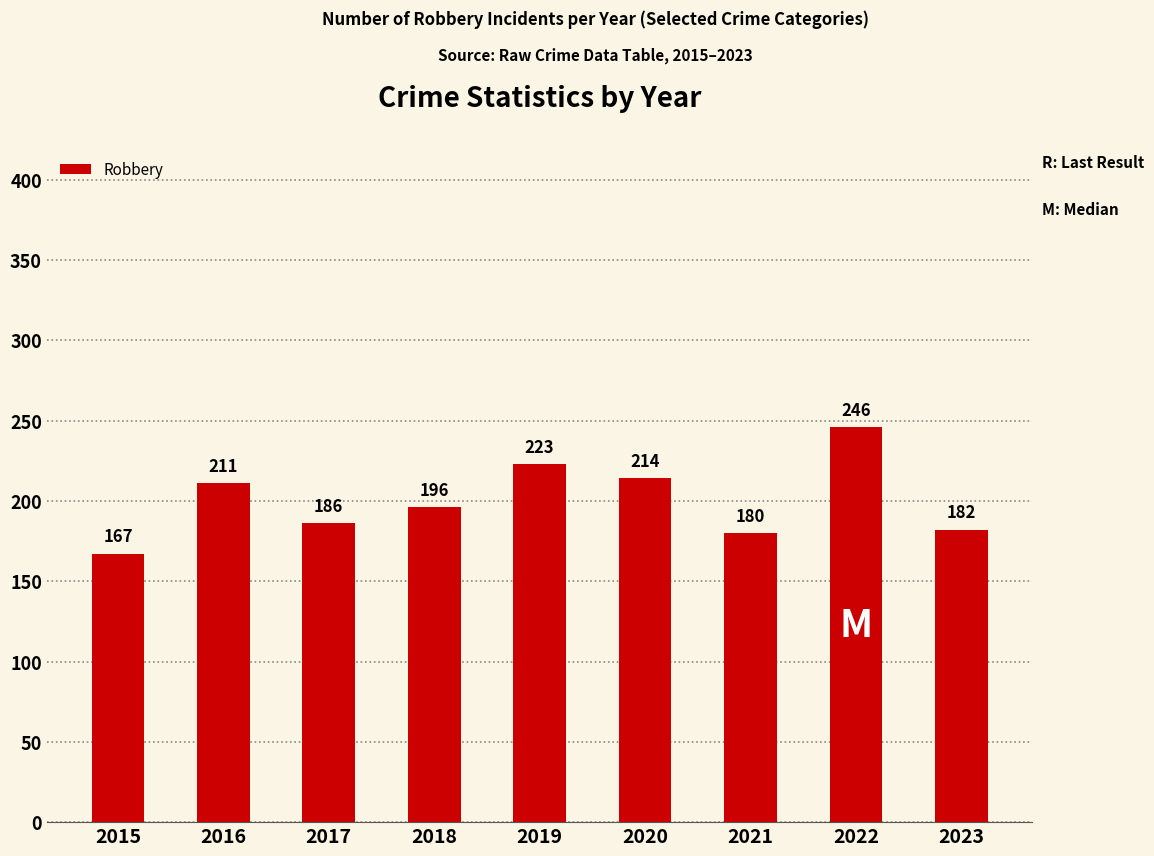

Rank the categories by value from lowest to highest.

2015, 2021, 2023, 2017, 2018, 2016, 2020, 2019, 2022